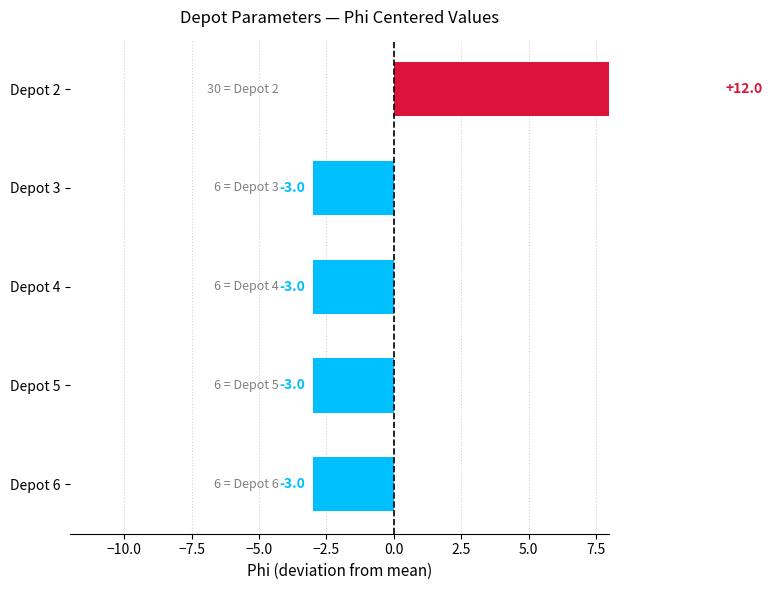

How many data points does each series have?

5